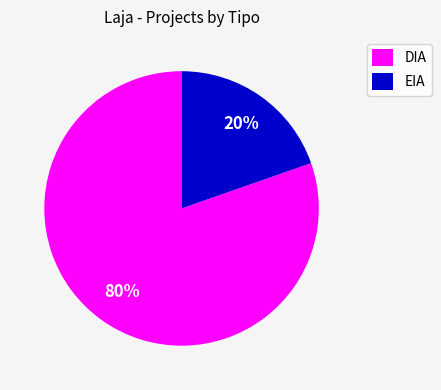

Is it true that DIA is 87% of the pie?

False